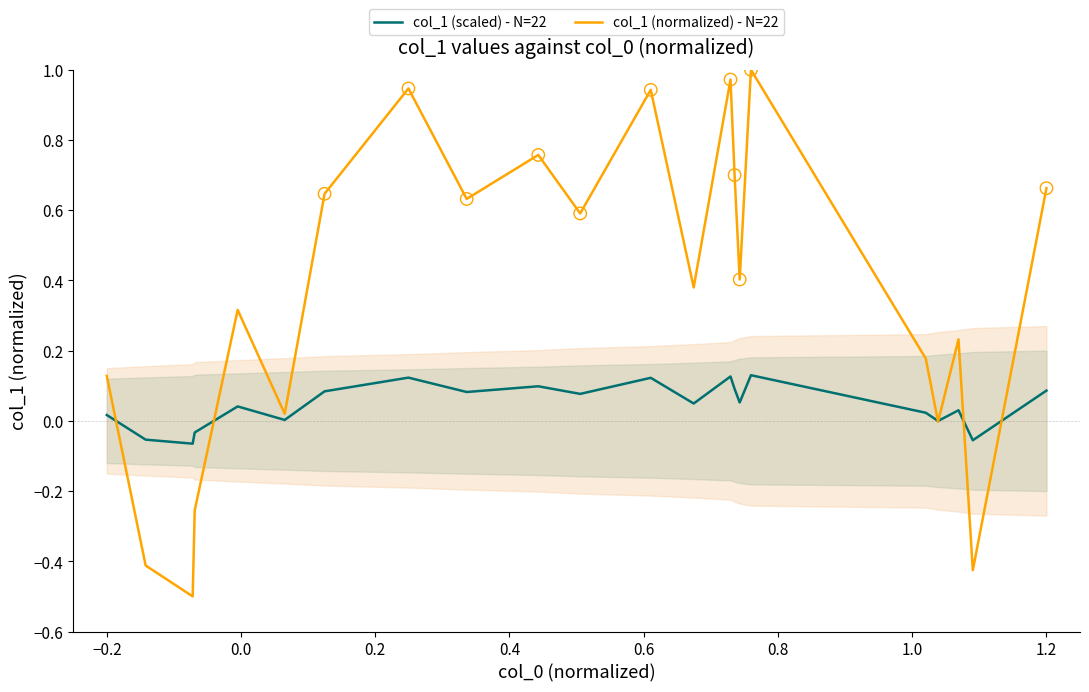

Which series reaches the minimum Y coordinate?

col_1 (normalized) - N=22